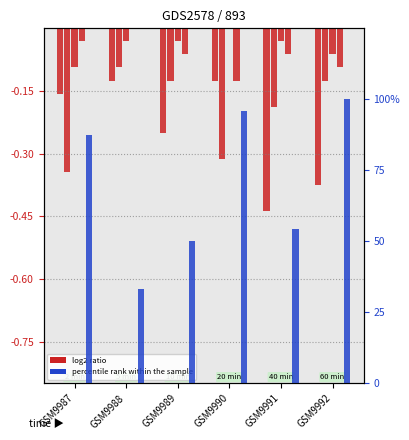

Are the bars grouped side by side (vs. stacked)?

Yes